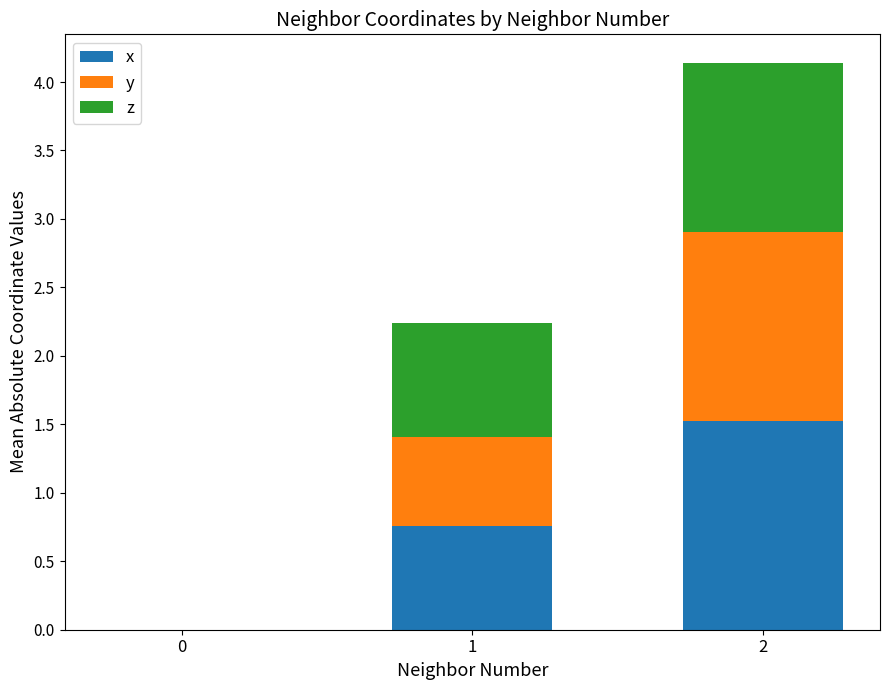

Are the bars grouped side by side (vs. stacked)?

No